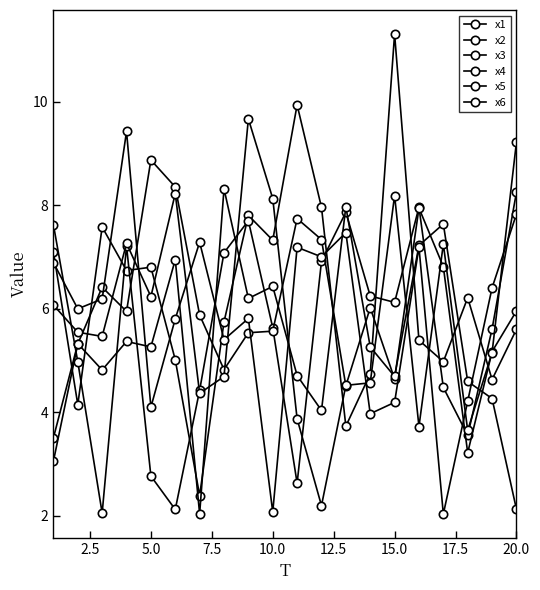

How many lines are shown in the chart?

6